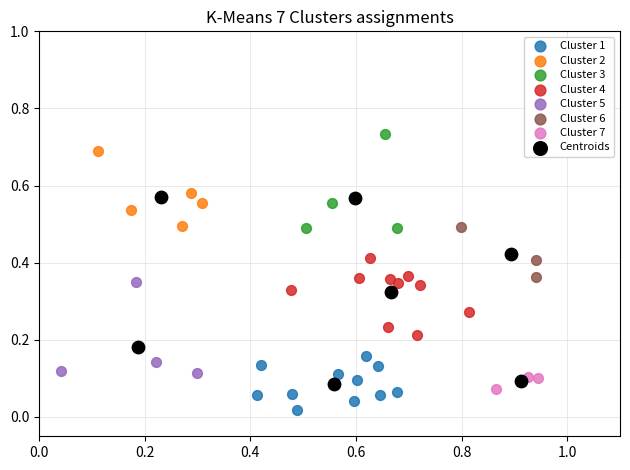

Which series contains the lowest Y value?

Cluster 1